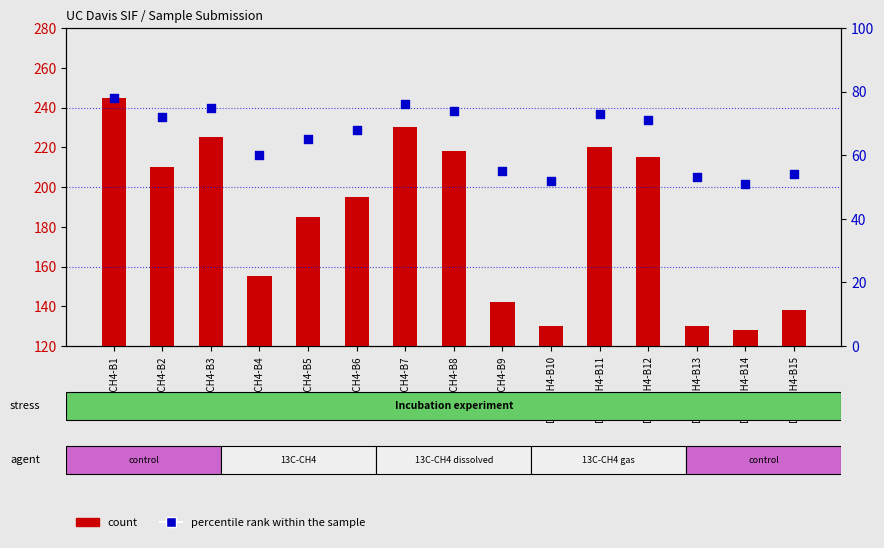

Which series contains the lowest Y value?

percentile rank within the sample